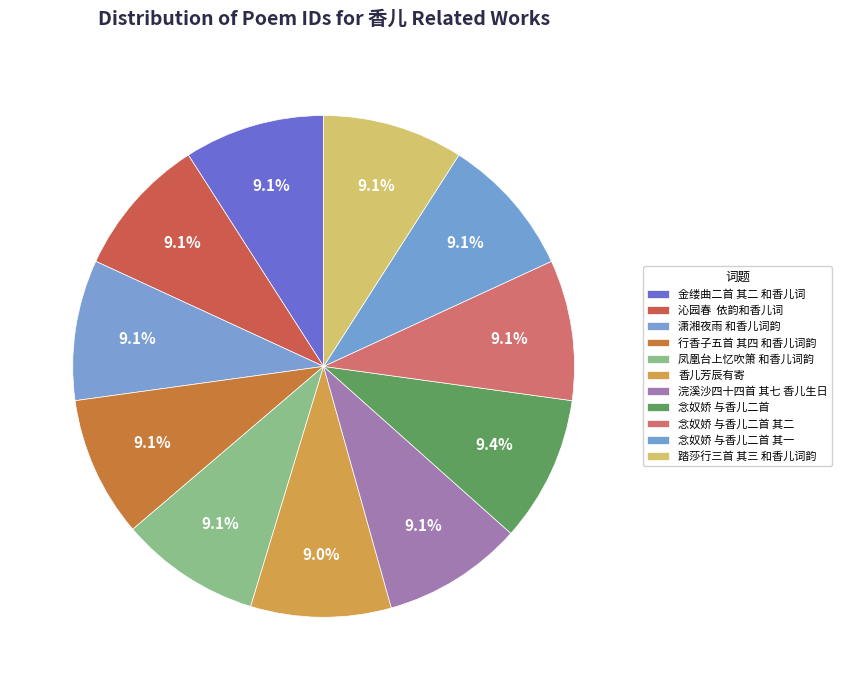

Rank the categories by value from lowest to highest.

香儿芳辰有寄, 浣溪沙四十四首 其七 香儿生日, 行香子五首 其四 和香儿词韵, 踏莎行三首 其三 和香儿词韵, 凤凰台上忆吹箫 和香儿词韵, 金缕曲二首 其二 和香儿词, 沁园春  依韵和香儿词, 念奴娇 与香儿二首 其一, 念奴娇 与香儿二首 其二, 潇湘夜雨 和香儿词韵, 念奴娇 与香儿二首